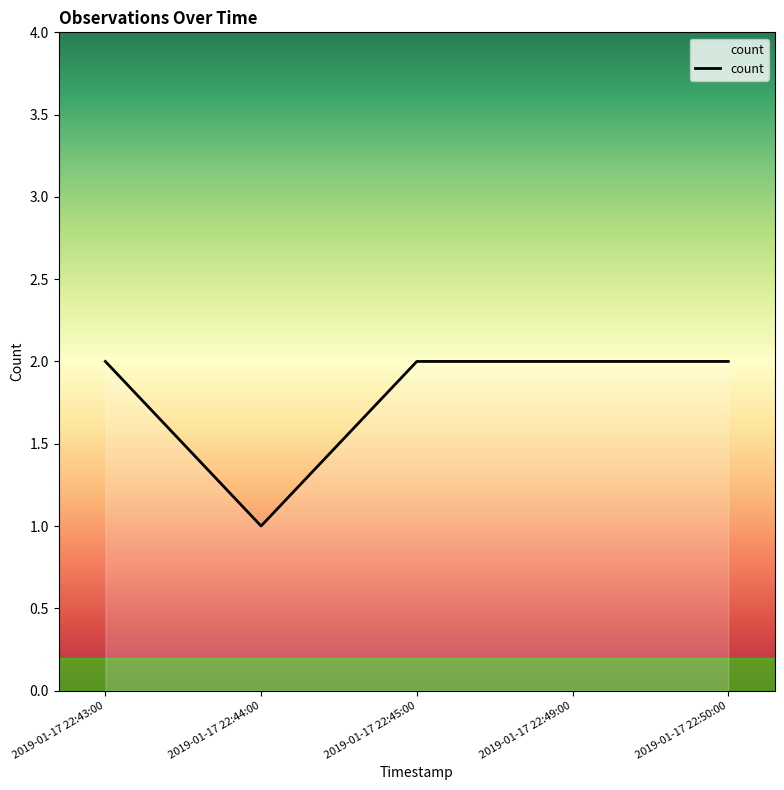

What position from the left is 2019-01-17 22:50:00?

5